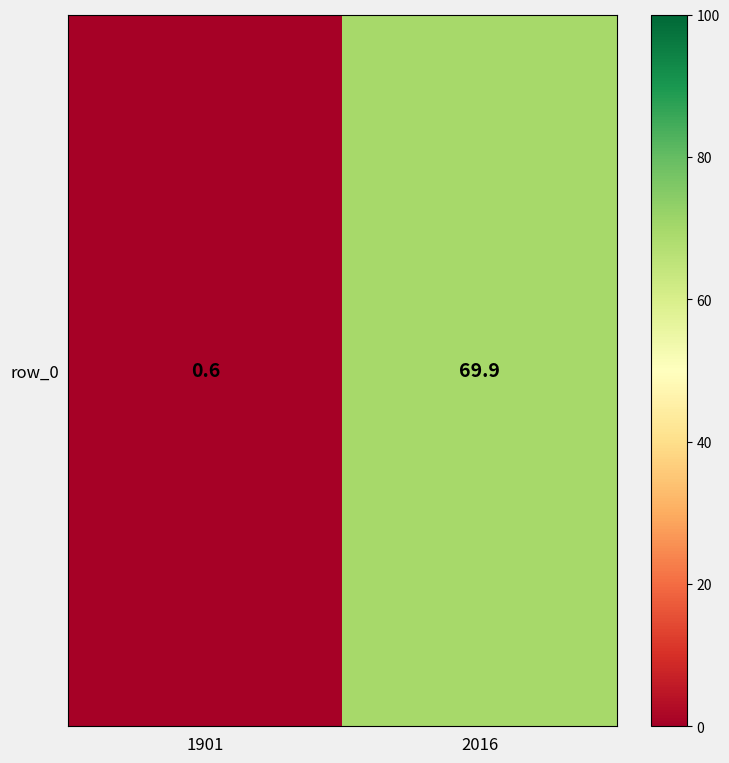

Reading left to right, extract all data points from this chart.

0.6	69.9